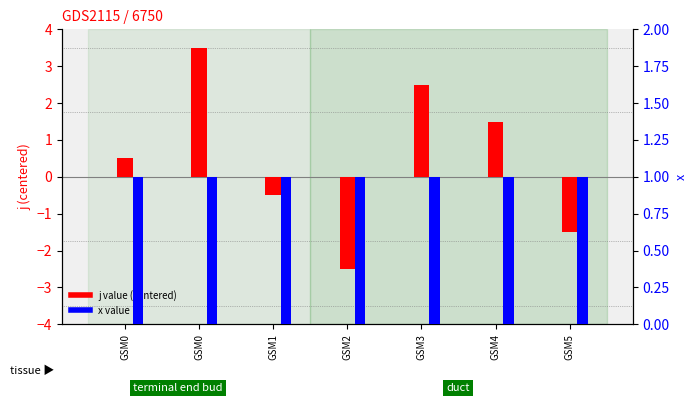

What is the value of the x (percentile) bar at the 5th from the left?

1.0